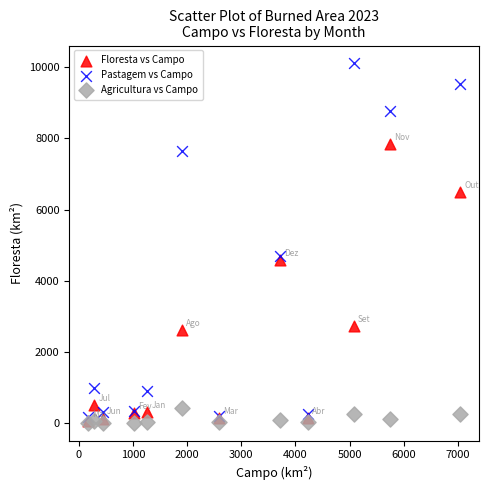

Which series has the widest spread of Y values?

Pastagem vs Campo